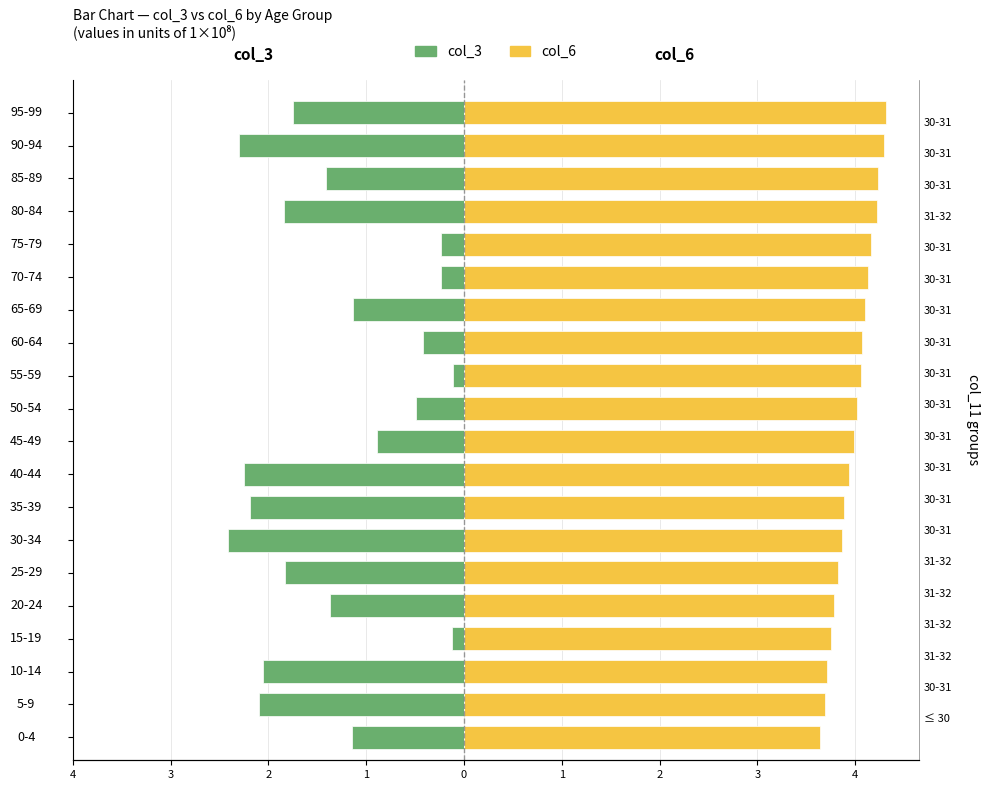

Between 25-29 and 50-54, which series saw the biggest shift?

col_3